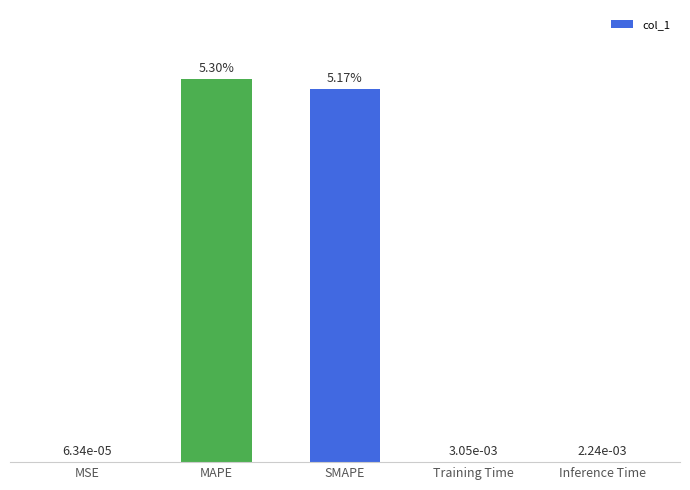

Which label corresponds to the largest value in the chart?

MAPE